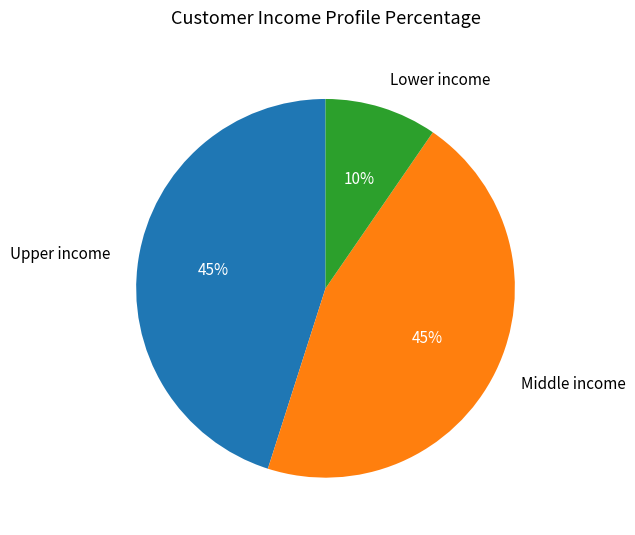

To the nearest percent, what is the difference between the Lower income and Upper income slice percentages?

35%